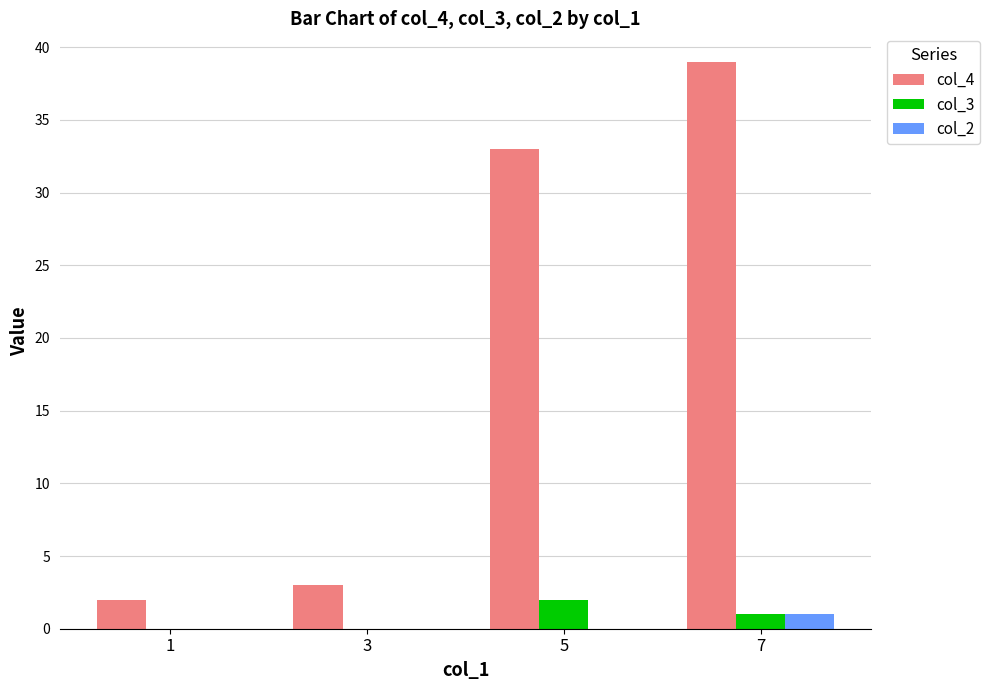

How many col_3 values are between 0 and 2?

4